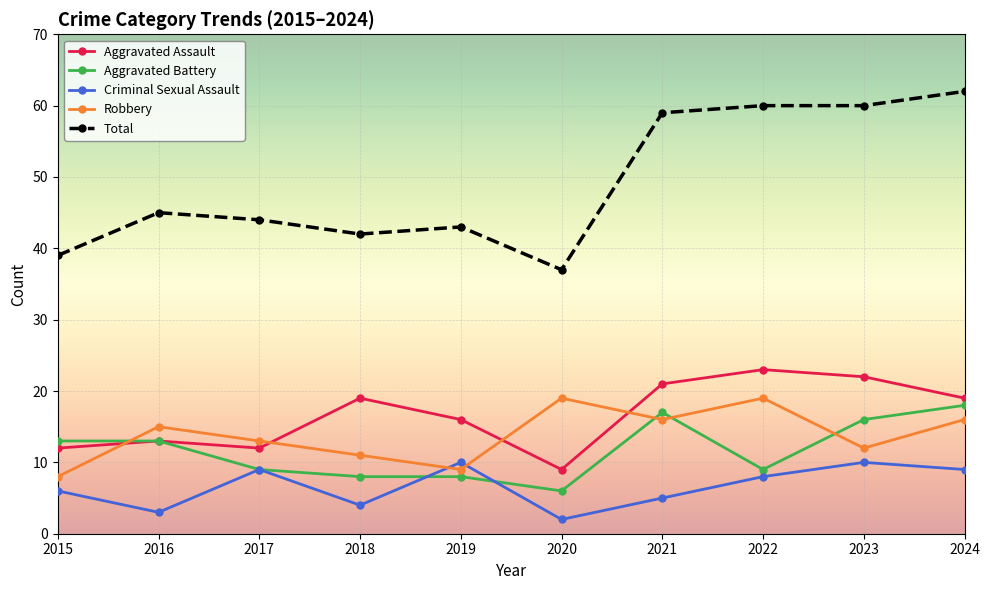

What is the approximate value of Total at 2023?

60